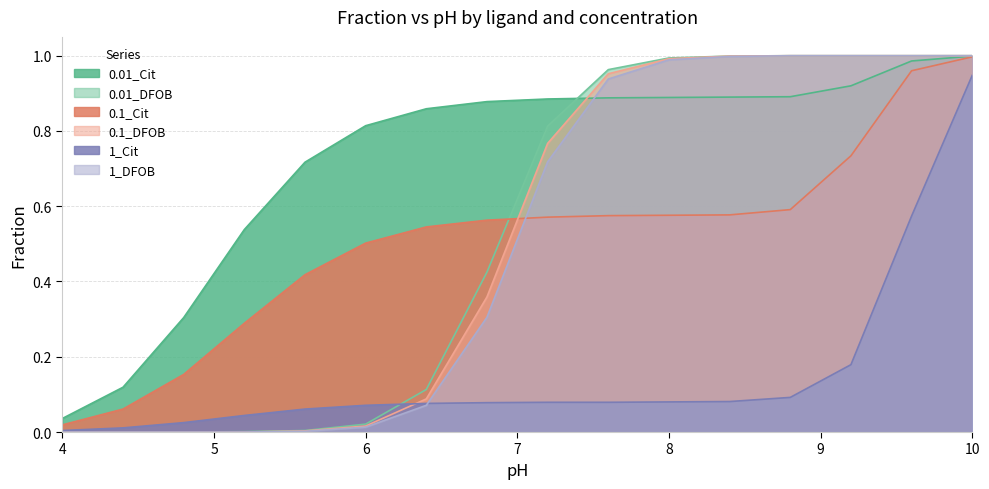

Which series has the widest spread of values?

0.01_DFOB